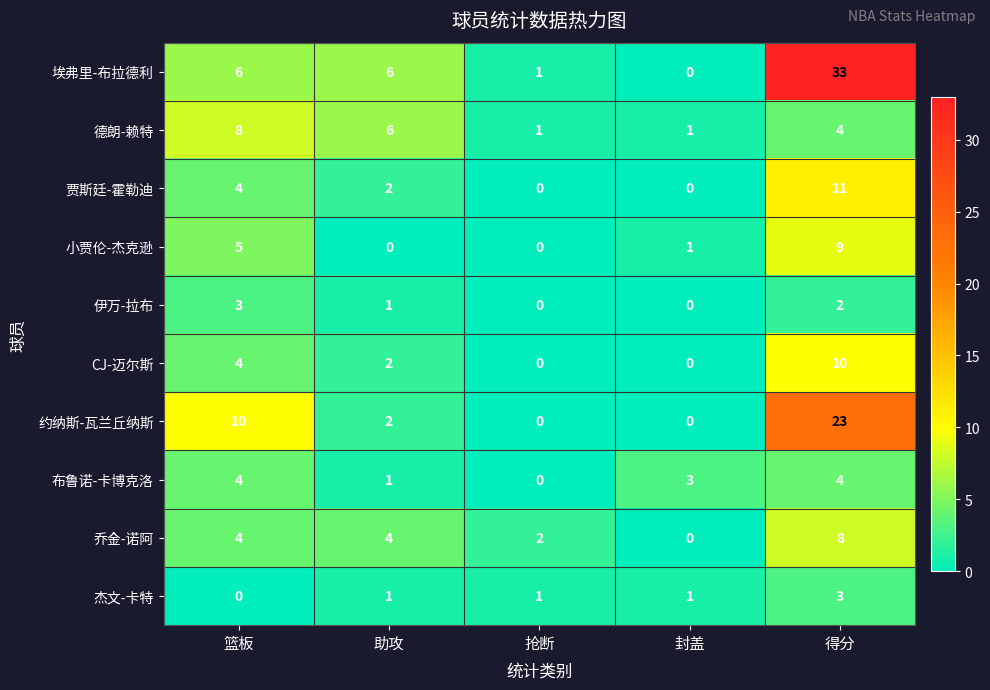

Which category has the highest value across all series?

得分